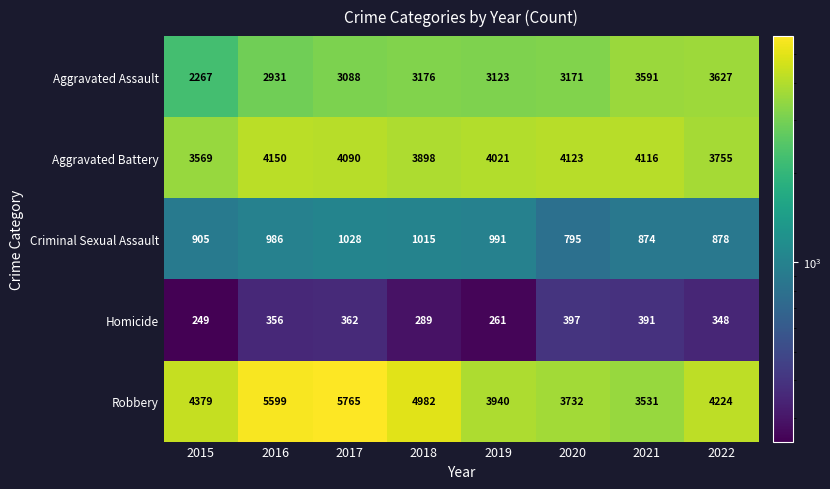

Is it true that Criminal Sexual Assault equals 986 at 2016?

True